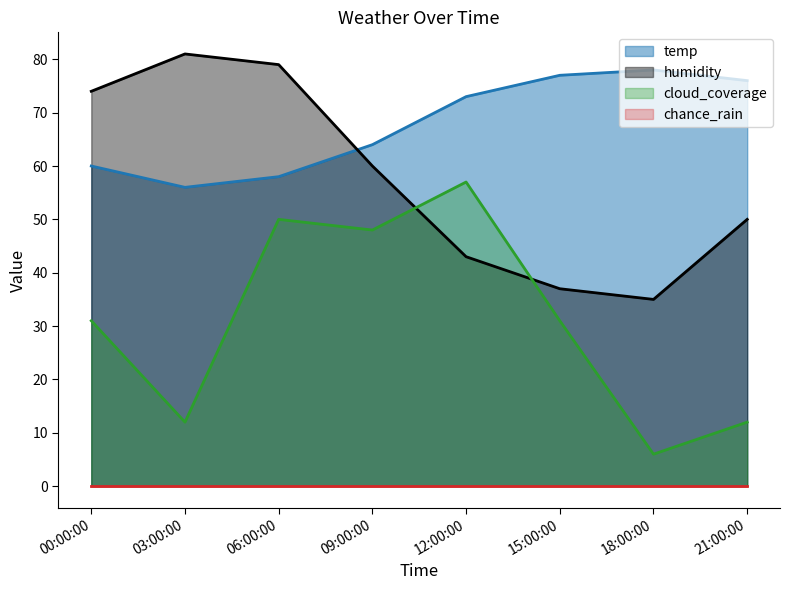

Between 00:00:00 and 03:00:00, which series saw the biggest shift?

cloud_coverage